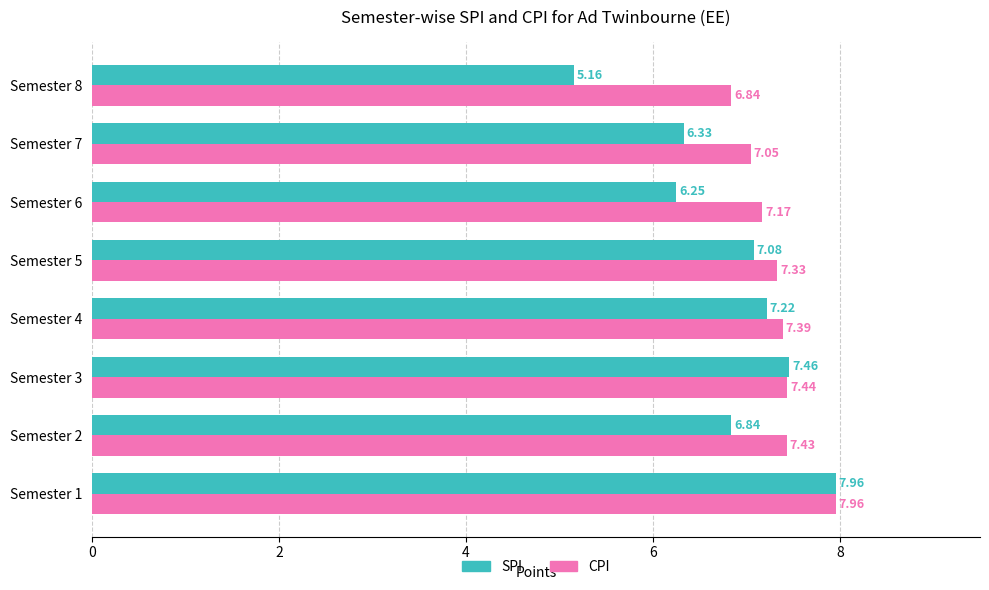

What is the sum of the SPI values at Semester 3 and Semester 5?

14.5